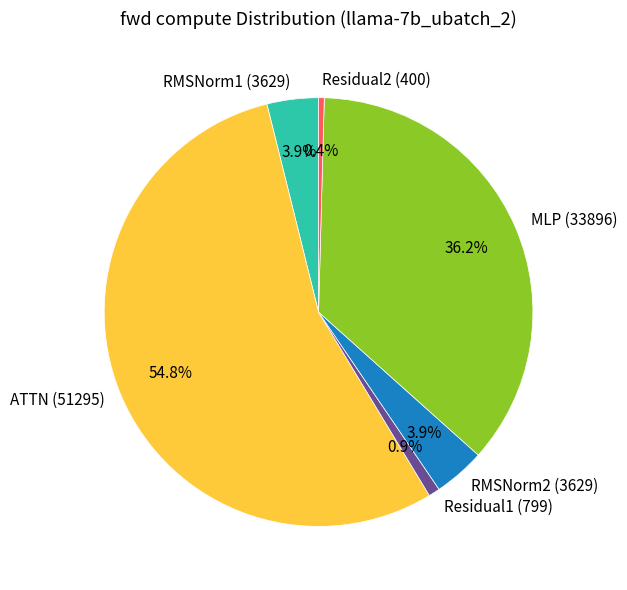

Count the number of slices in the pie.

6